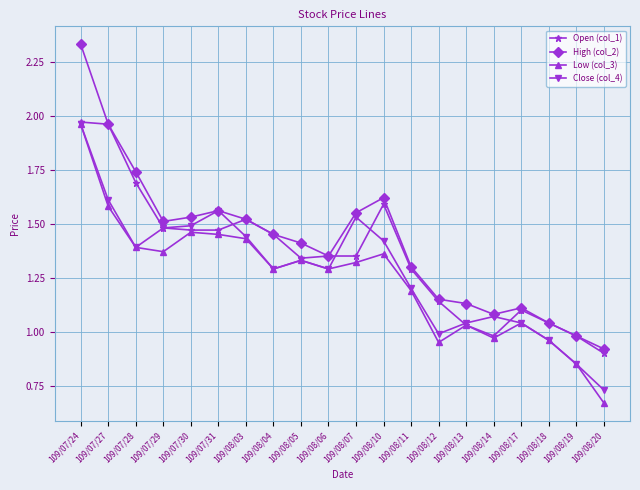

What is the sum of all High (col_2) values?

28.2